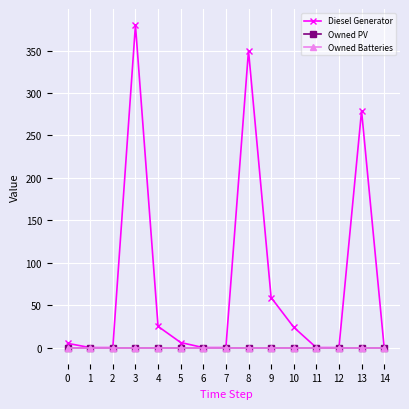

What is the average value of the Diesel Generator series?

75